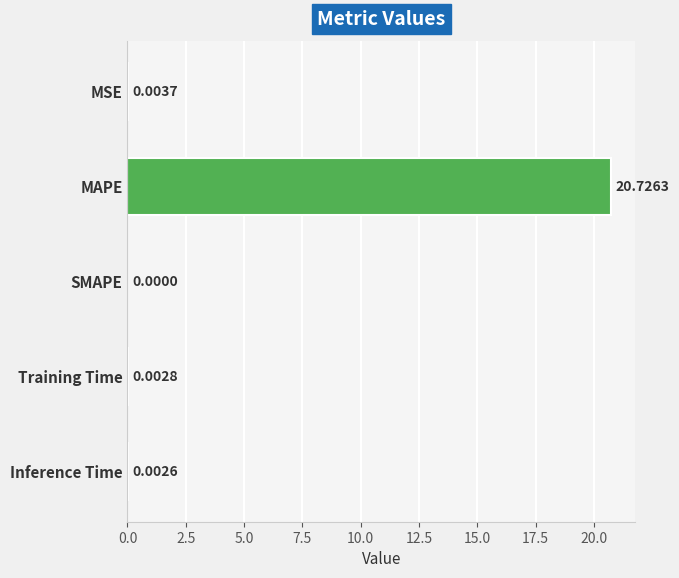

Which category has the highest value across all series?

MAPE